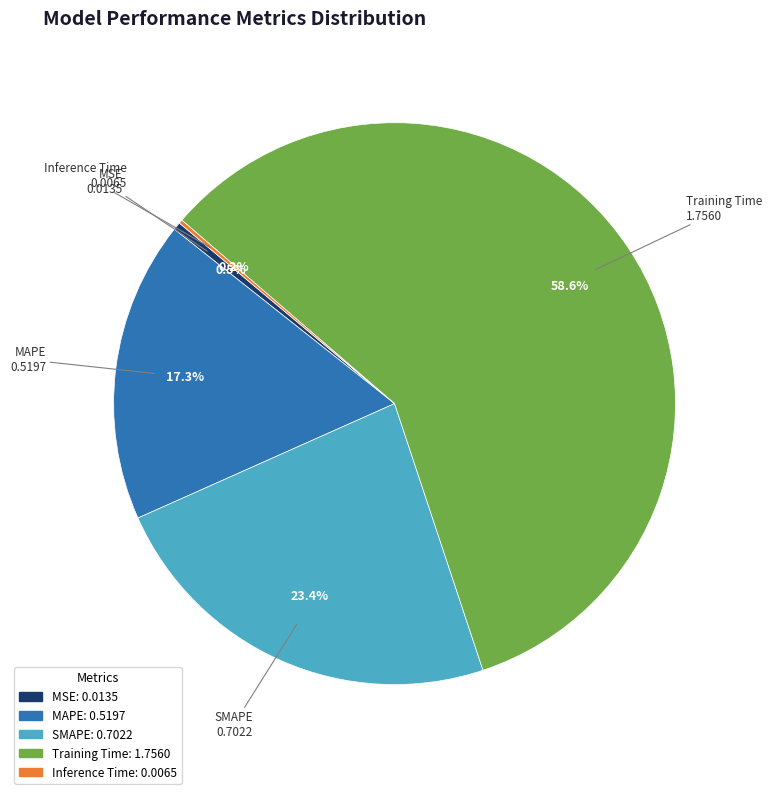

To the nearest percent, what is the average slice percentage?

20%